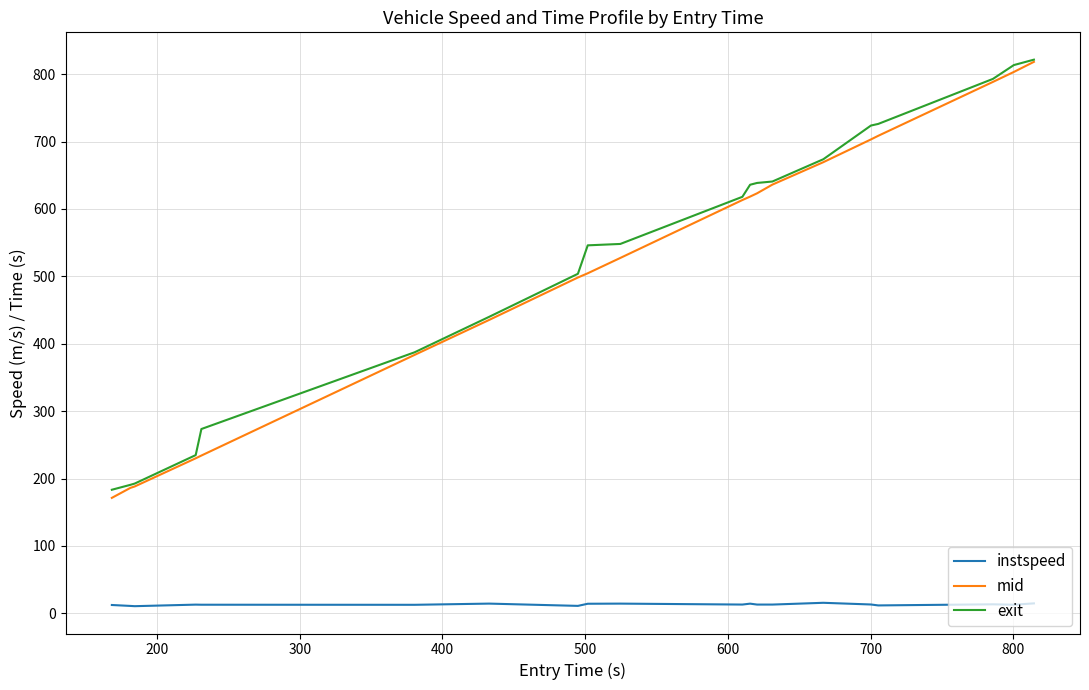

What is the greatest value displayed?

821.5